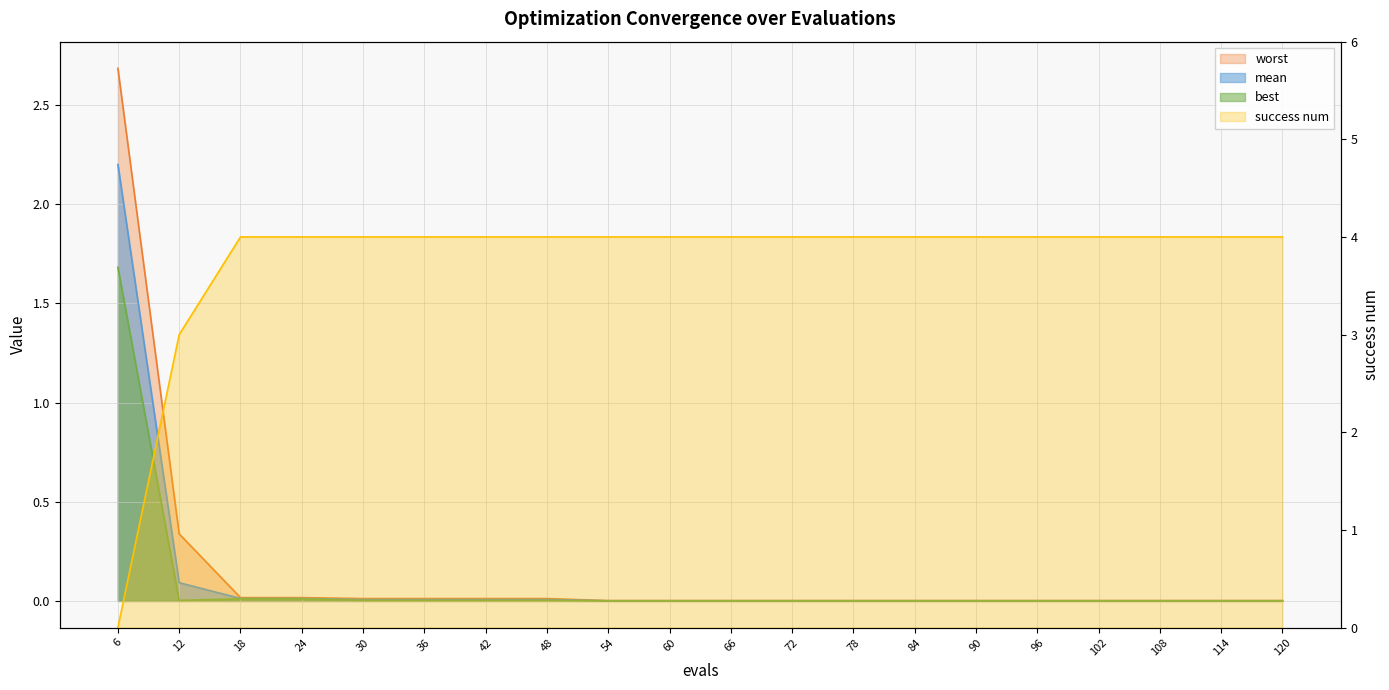

The worst series shows 0.0 at 36. True or false?

False